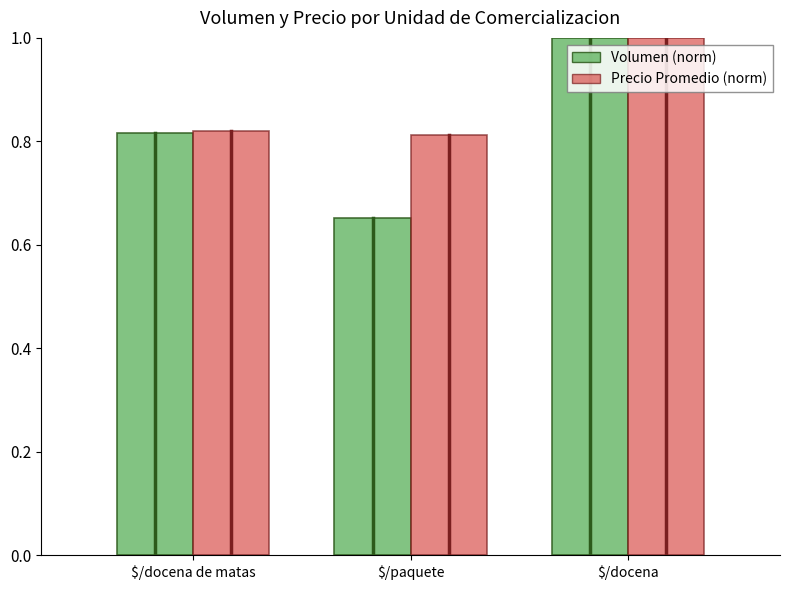

What is the highest value of the Precio Promedio (norm) series?

1.0